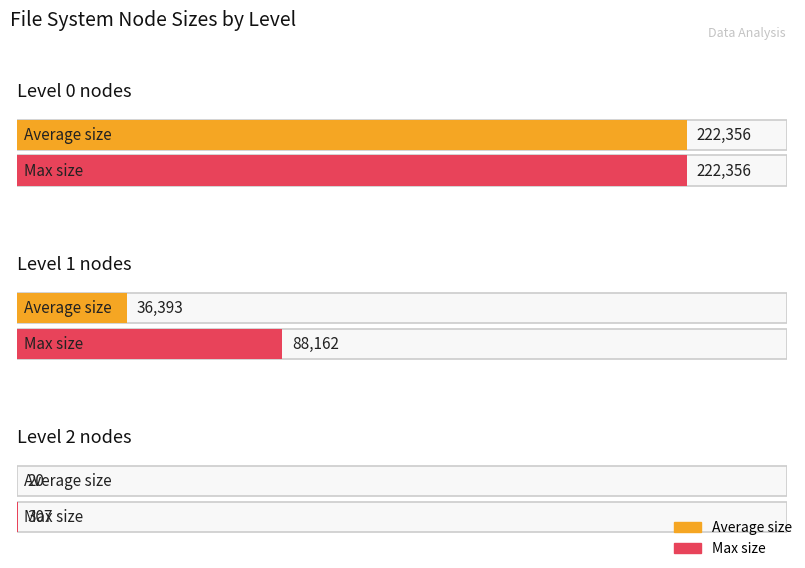

At which label does Average size first exceed 47122?

Root (level 0)